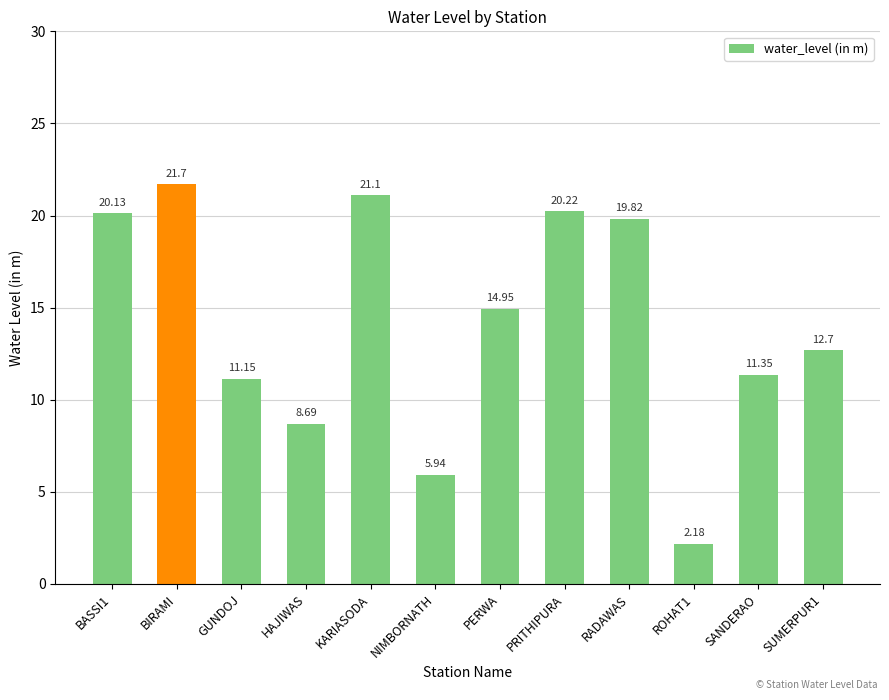

At which label is the value closest to 11?

GUNDOJ